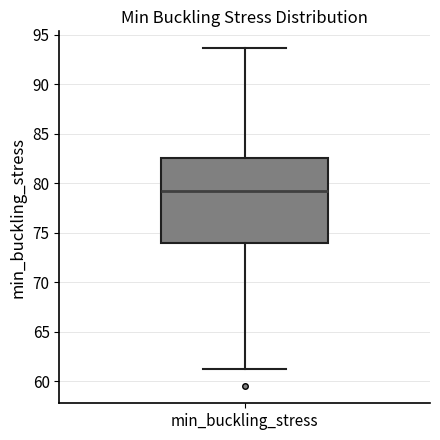

Where is the lower edge of the box for min_buckling_stress on the y-axis? The values are not printed on the chart, so give them approximately, as read against the axis.

74.0